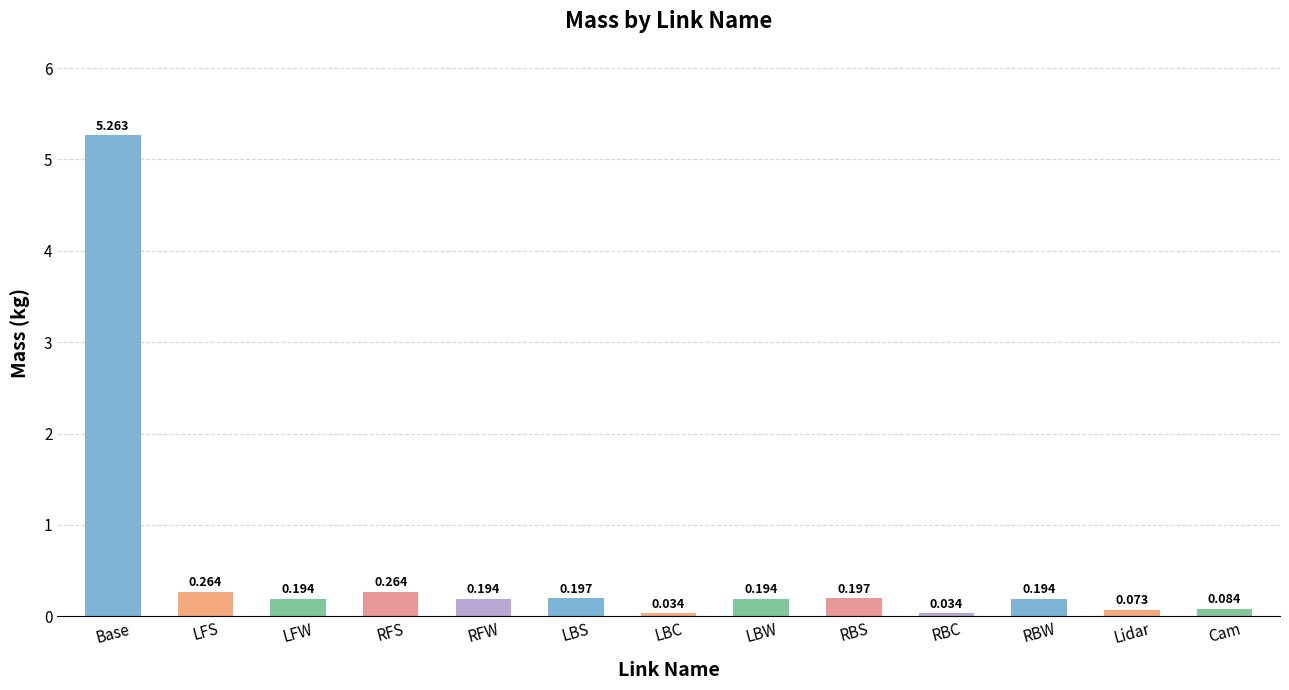

What is the change in value from RBS to Cam?

-0.1